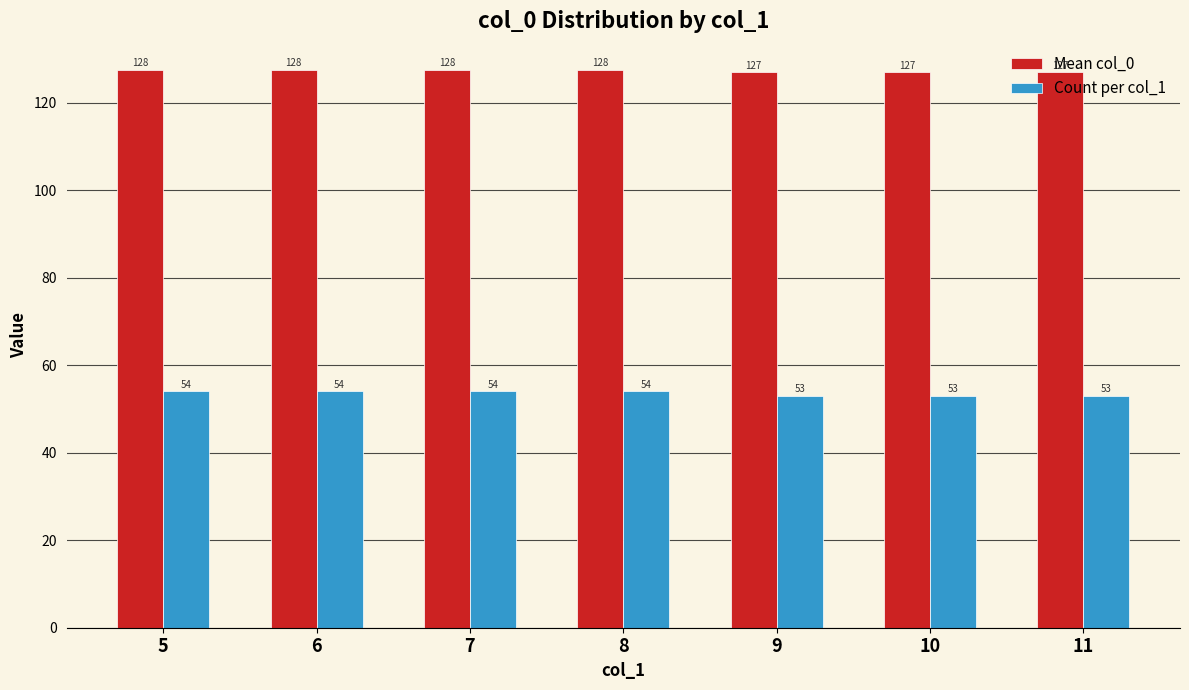

What is the greatest value displayed?

127.5